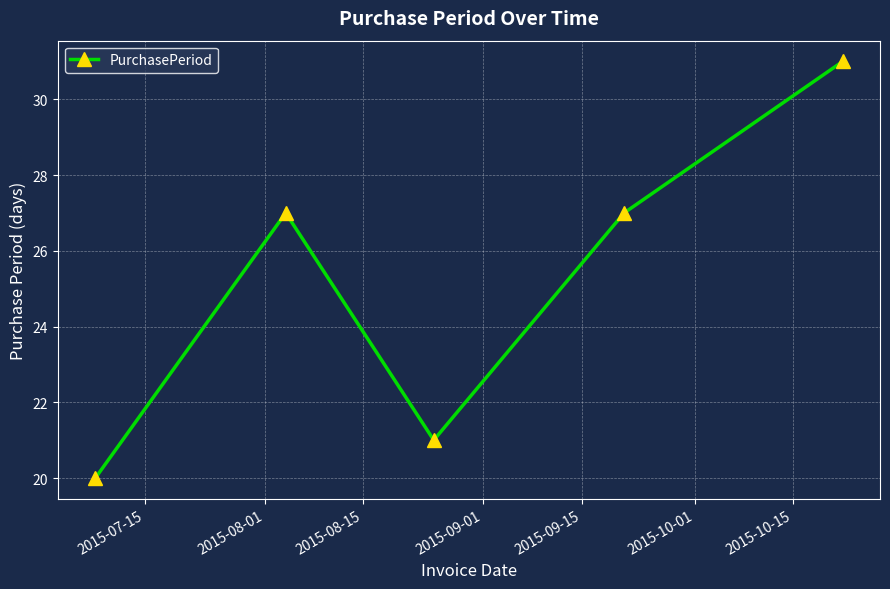

What is the sum of all values?

126